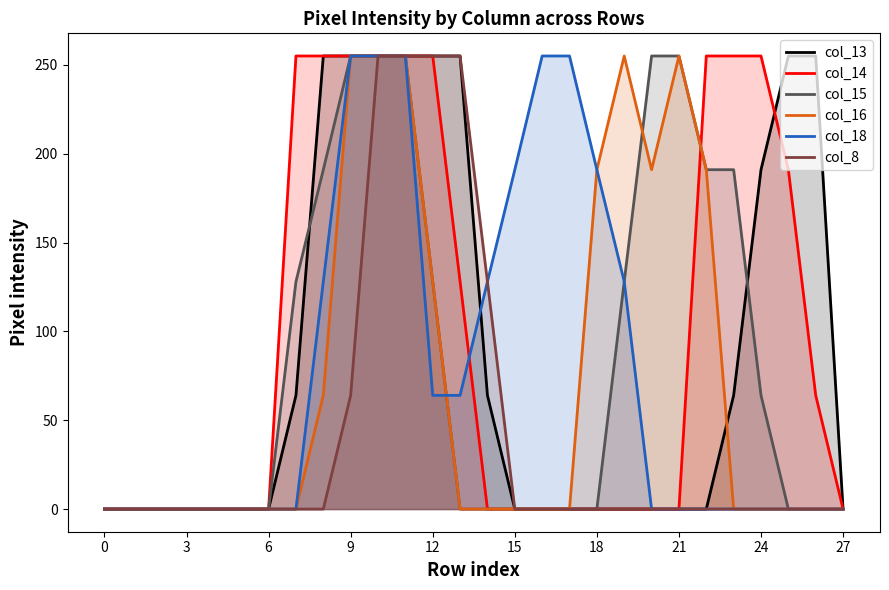

What is the highest value of the col_18 series?

255